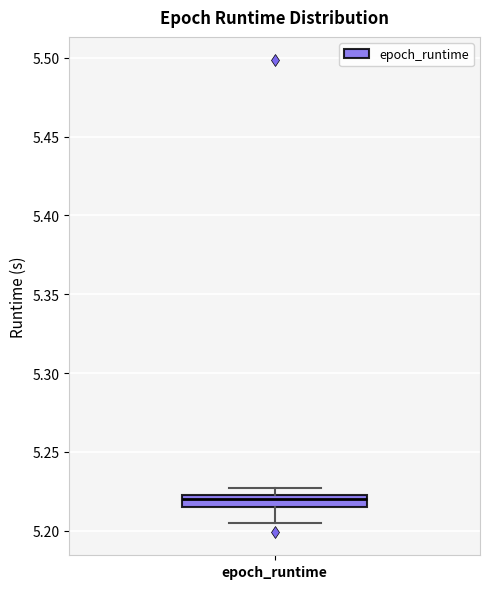

Transcribe this box plot: give where the median line is, the range the box spans, and where the two whiskers end, as read against the y-axis. The values are not printed on the chart, so give them approximately, as read against the axis.

median 5.220, box 5.215 to 5.225, whiskers 5.205 to 5.225 (above the box's upper edge)